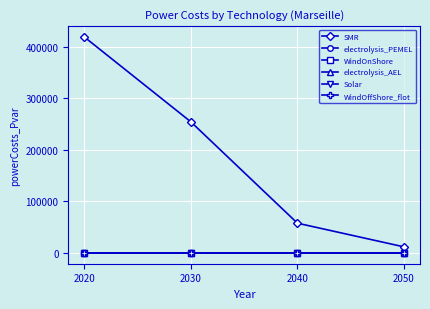

True or false: electrolysis_PEMEL has more than 0 interior local peaks.

False